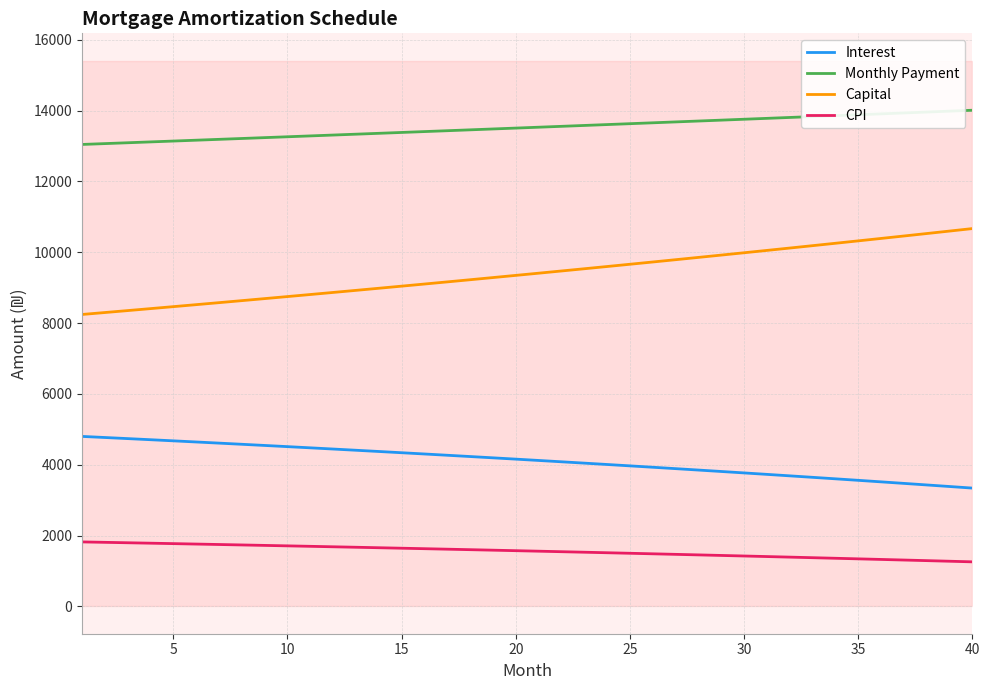

How many lines are shown in the chart?

4